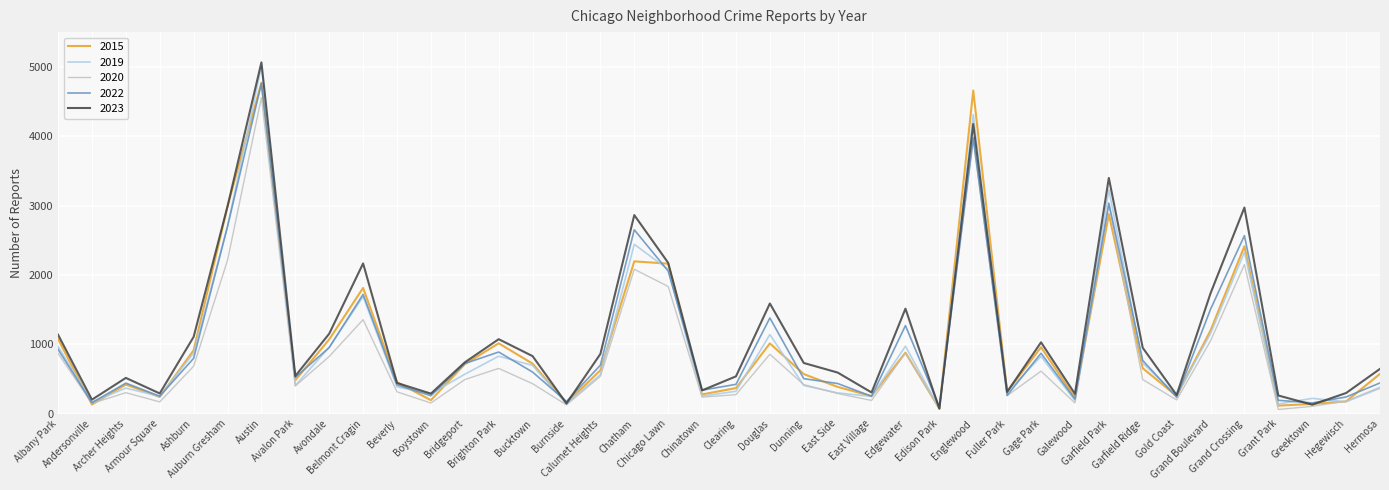

Is this an area chart (filled region under the line)?

No